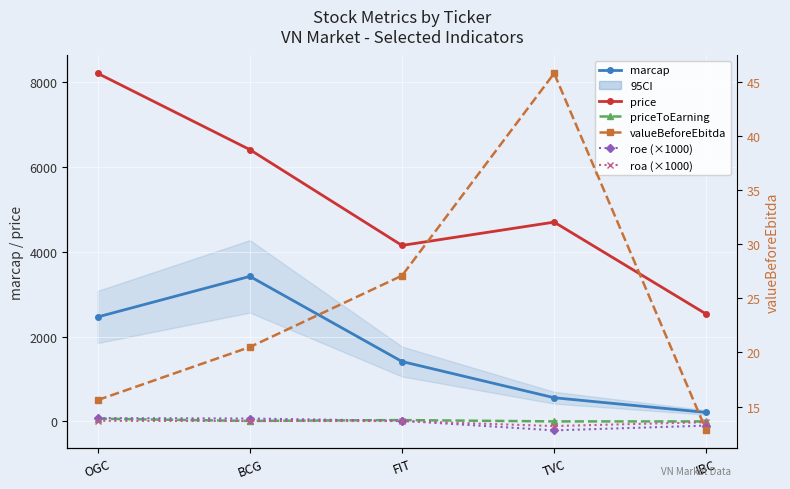

What is the sum of all roe (×1000) values?

-159.0